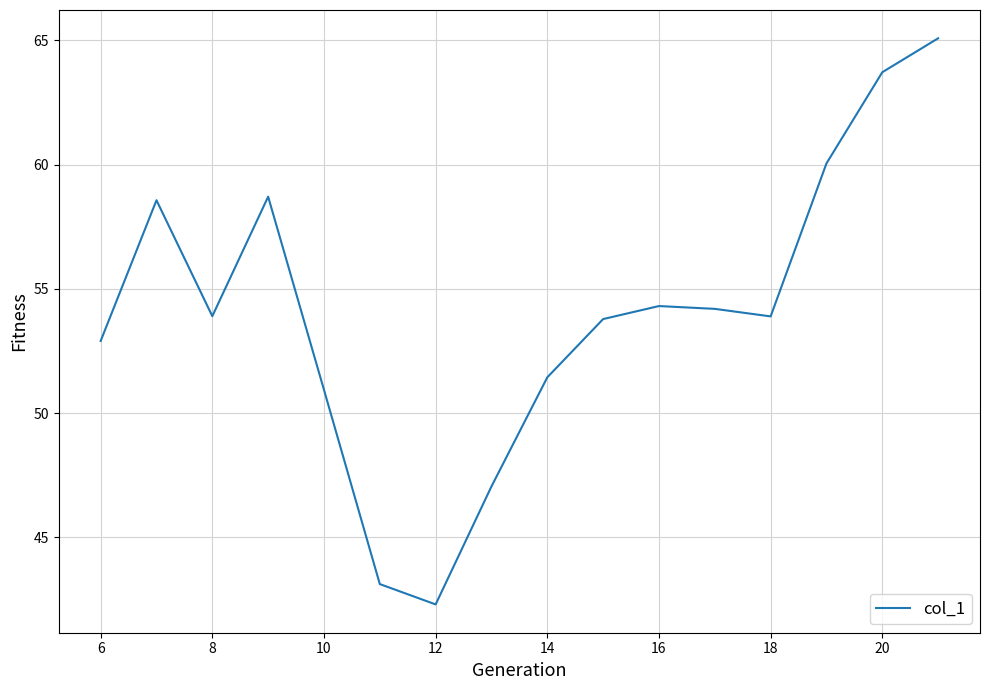

What is the minimum value shown in the chart?

42.3